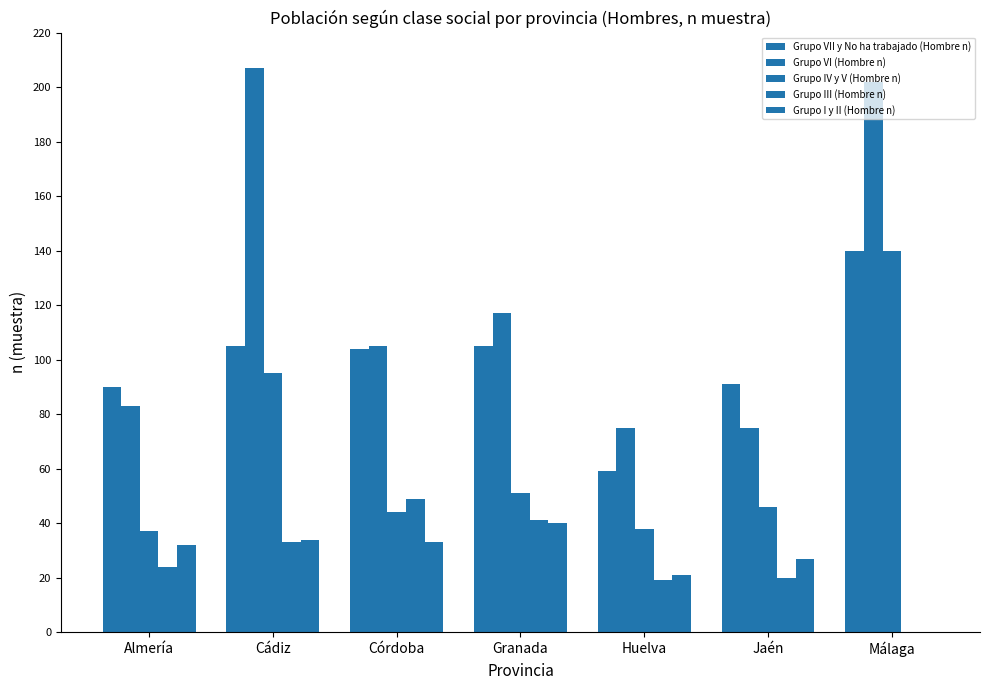

Which series changed the most between Almería and Córdoba?

Grupo III (Hombre n)